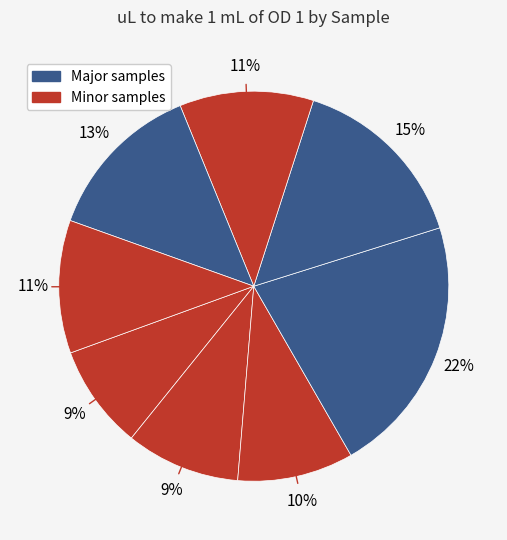

How many segments does this pie chart have?

8